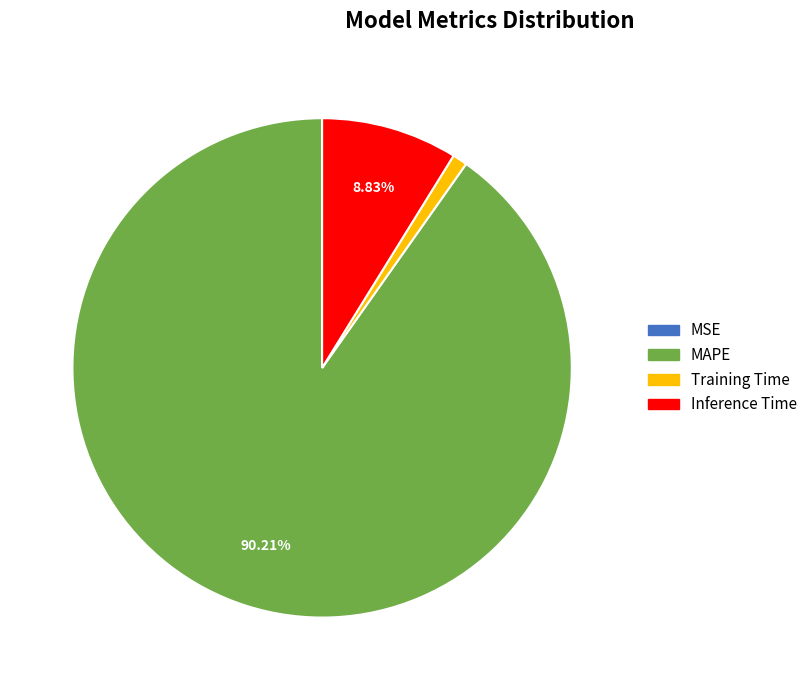

To the nearest percent, what percentage of the pie is Training Time?

1%